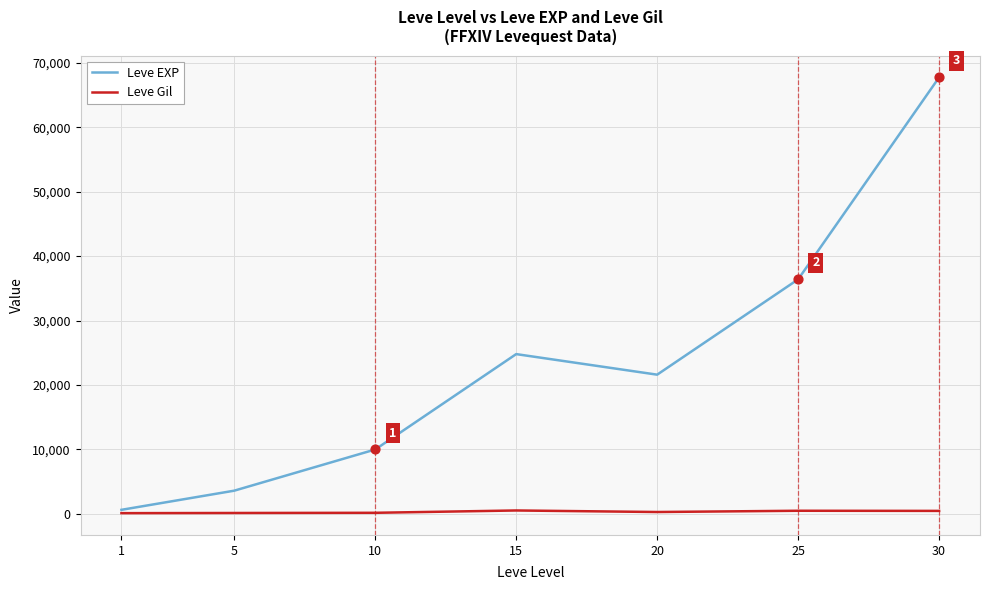

Which series has the largest range (max minus min)?

Leve EXP